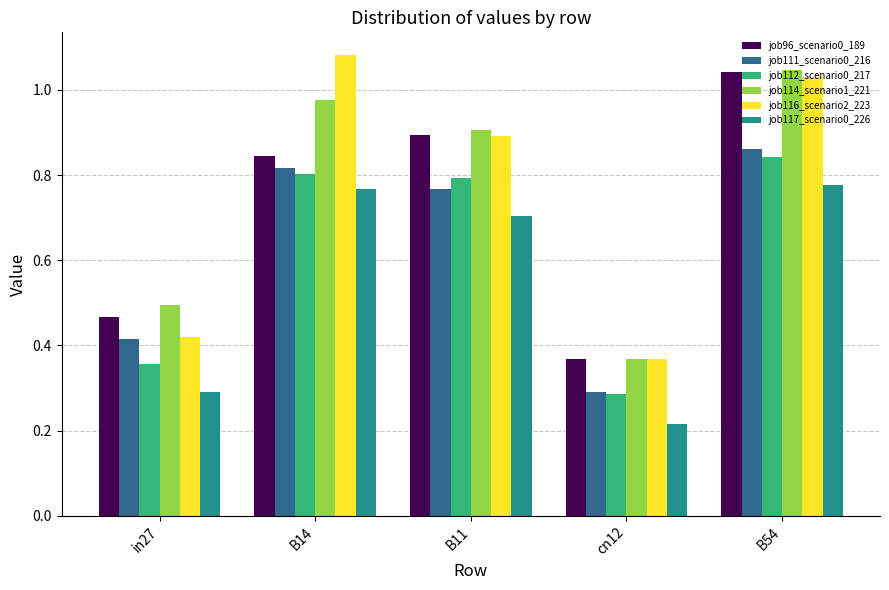

What is the label of the 1st bar from the right?

B54